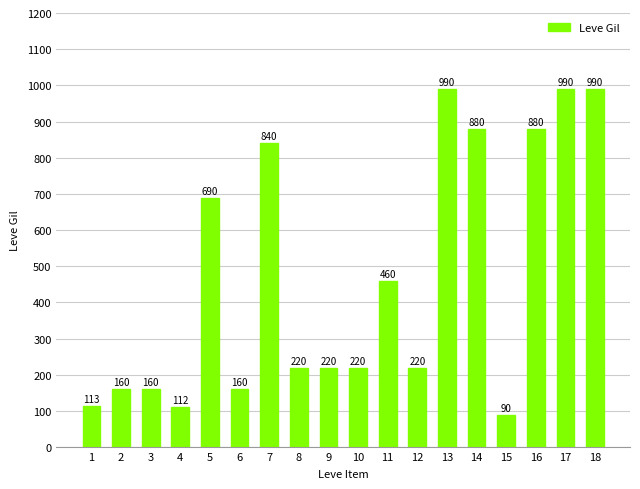

How many categories are shown in the chart?

18